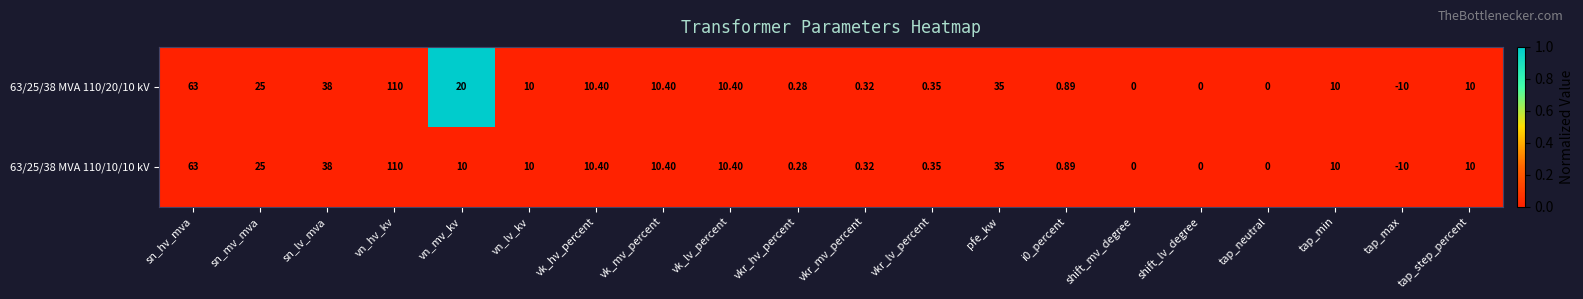

Is the value of 63/25/38 MVA 110/10/10 kV at i0_percent greater than the value of 63/25/38 MVA 110/20/10 kV at pfe_kw?

No